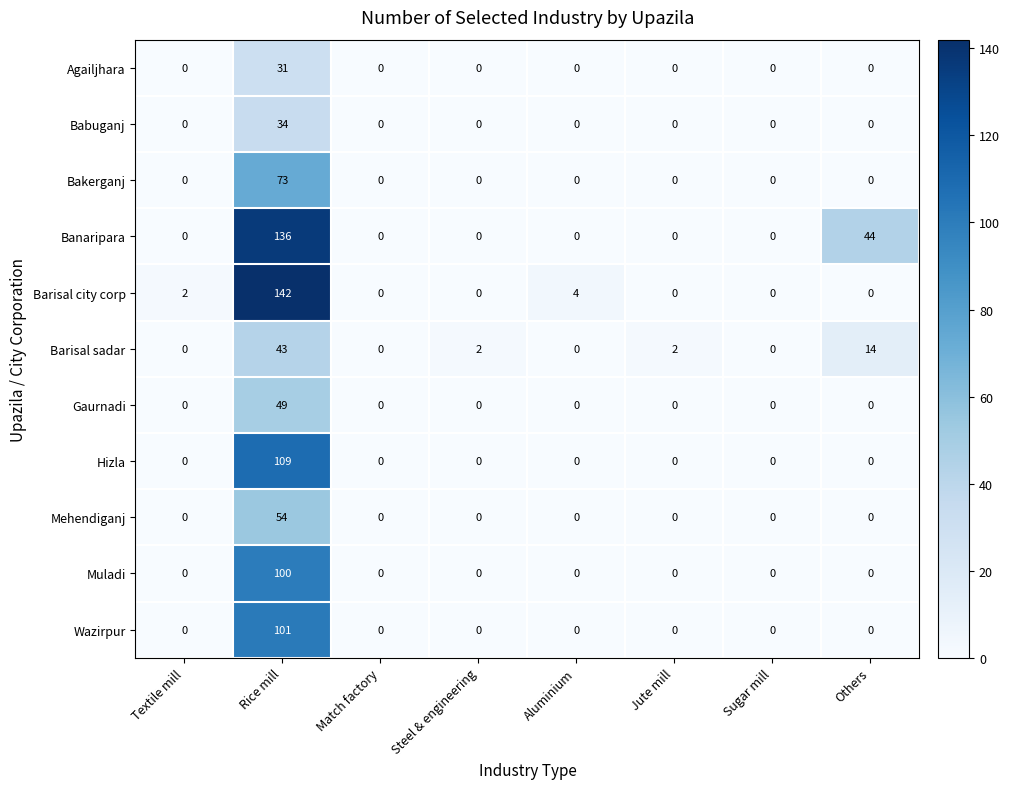

List the series in order of their peak value, highest first.

Barisal city corp, Banaripara, Hizla, Wazirpur, Muladi, Bakerganj, Mehendiganj, Gaurnadi, Barisal sadar, Babuganj, Agailjhara